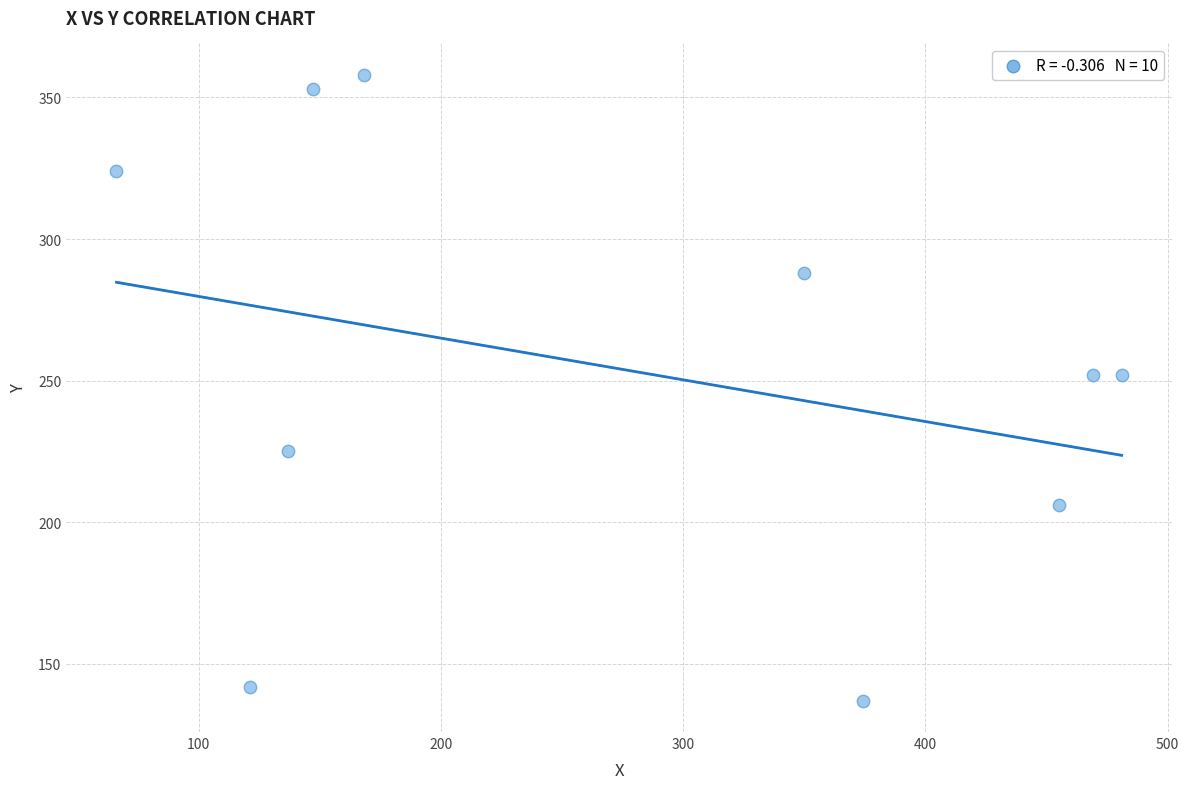

What is the range of Y values (max minus min)?

221